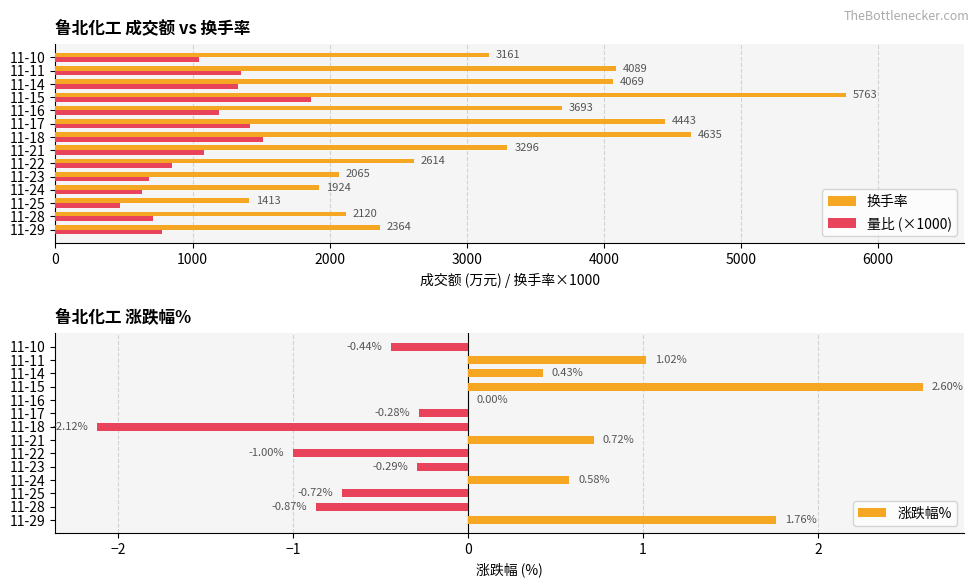

Is the value of 量比 (×1000) at 11-24 greater than the value of 换手率 at 11-11?

No